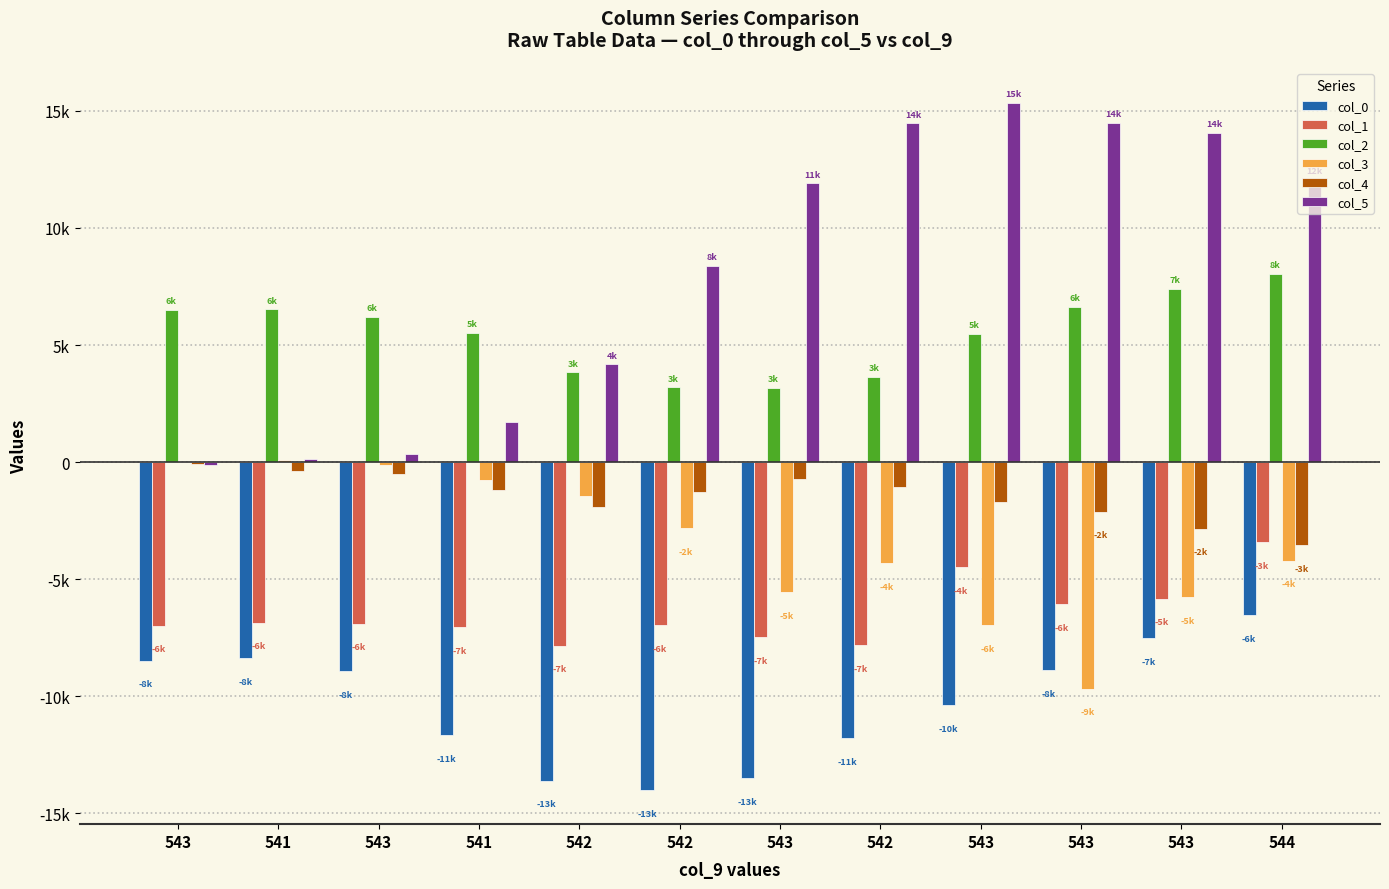

At 542, list the series in order from smallest to largest.

col_0, col_1, col_4, col_3, col_2, col_5